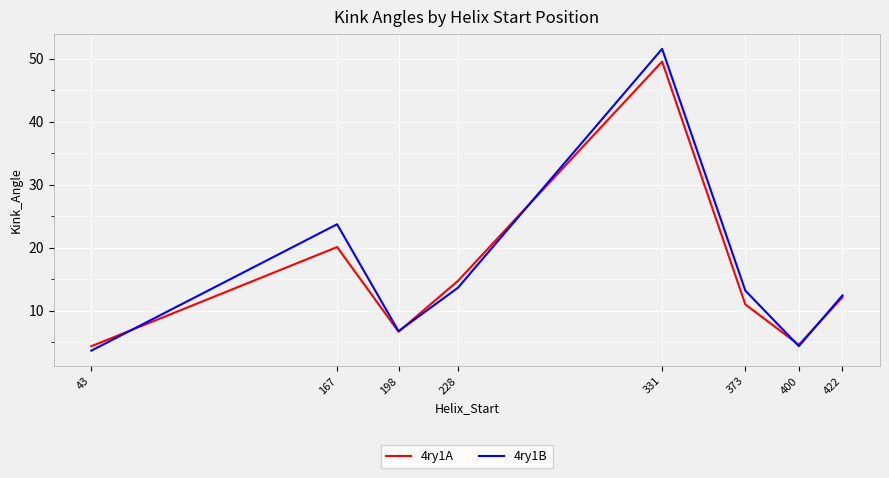

What is the sum of the 4ry1B values at 43 and 400?

8.0